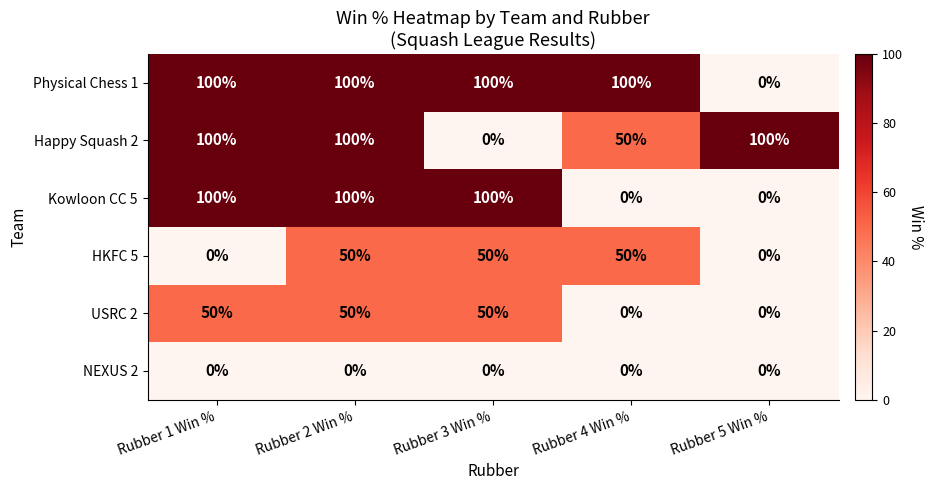

What is the difference between the highest and lowest values at Rubber 5 Win %?

100